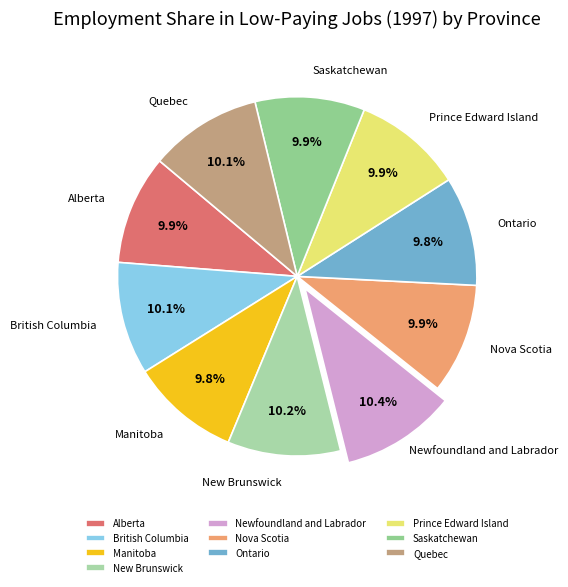

To the nearest percent, what is the difference between the largest and smallest slice percentages?

1%